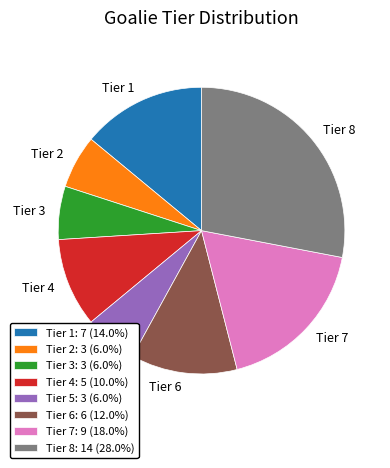

What is the largest slice in the pie chart?

Tier 8